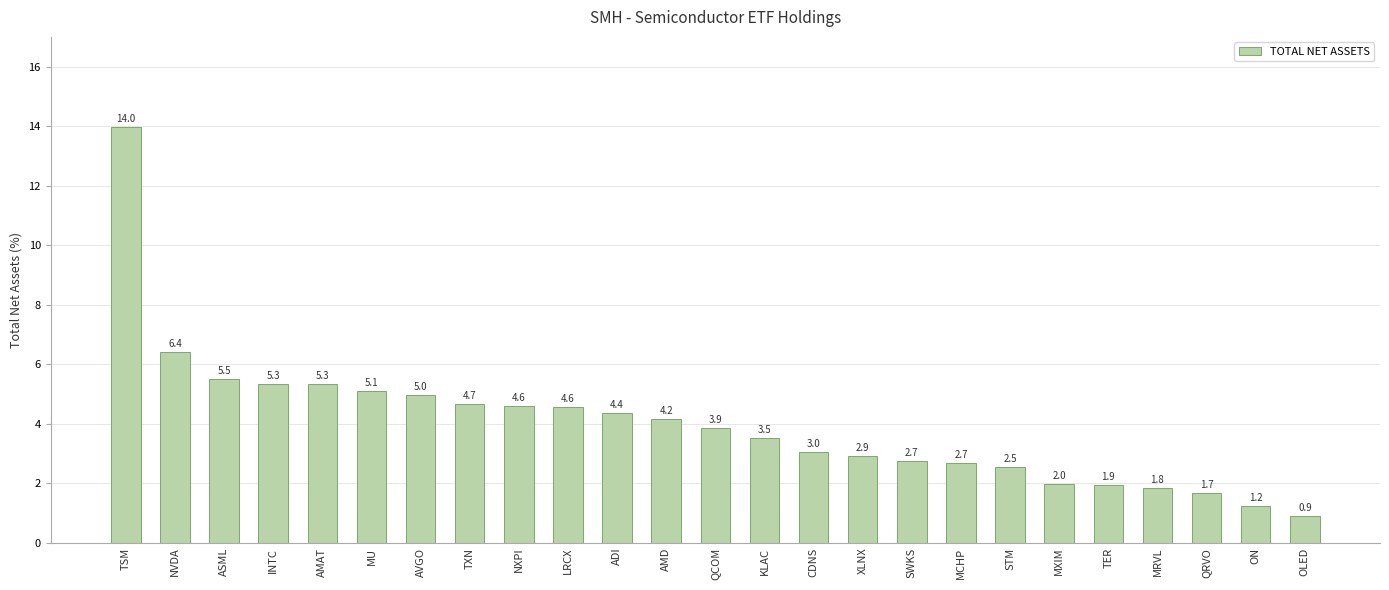

What is the change in value from AMAT to SWKS?

-2.6